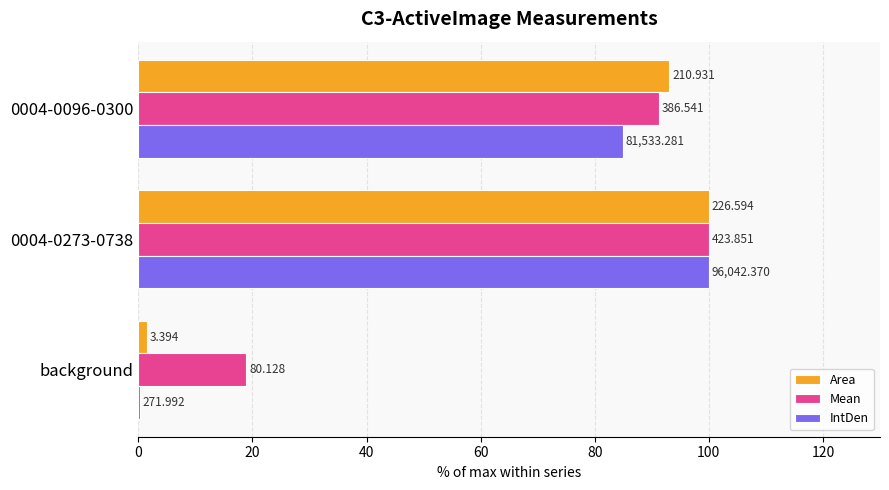

Reading left to right, extract all data points from this chart.

Area: 0=1.5	20=100.0	40=93.1
Mean: 0=18.9	20=100.0	40=91.2
IntDen: 0=0.3	20=100.0	40=84.9